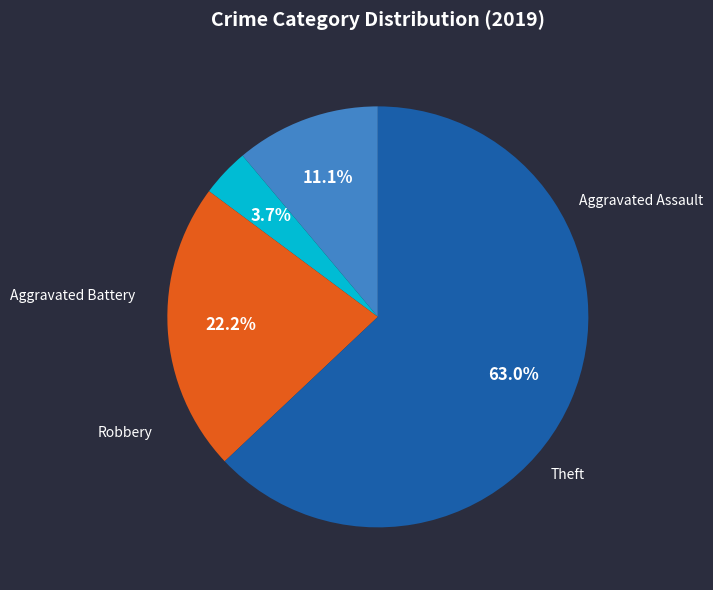

Is there any slice that represents more than half of the pie?

Yes